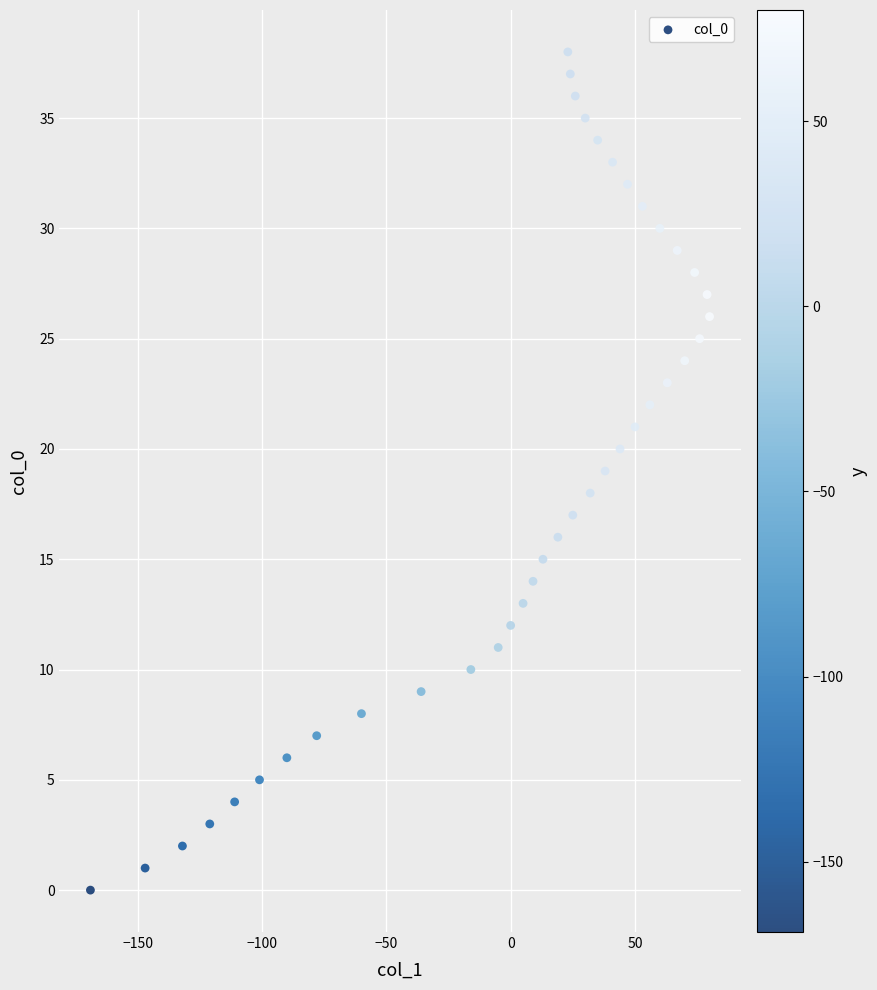

What is the range of X values (max minus min)?

249